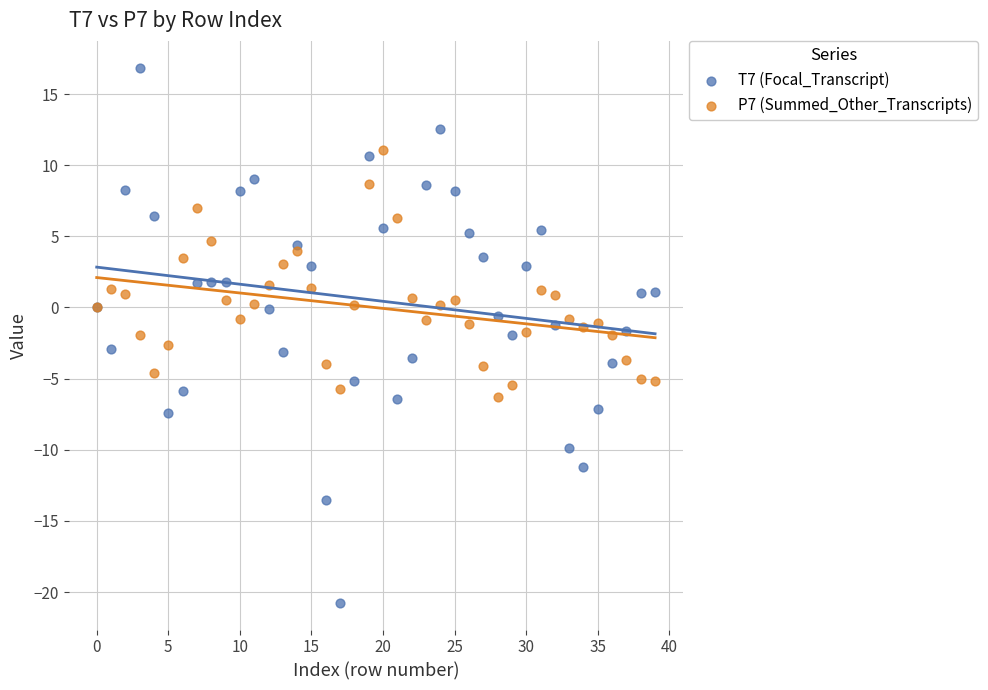

Which series has the widest spread of Y values?

T7 (Focal_Transcript)